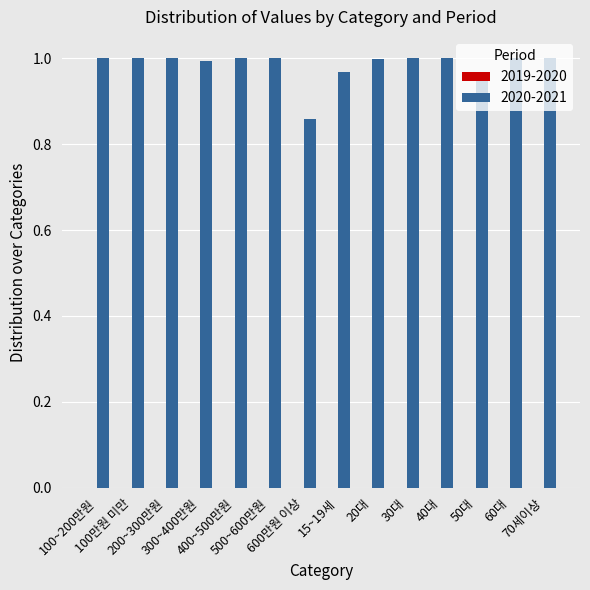

Which series has the largest total across all categories?

2020-2021